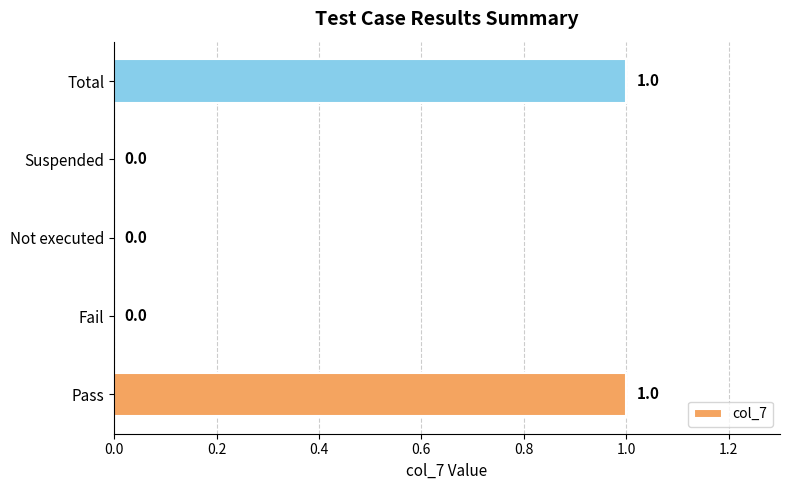

True or false: the data shows 0 at Fail.

True